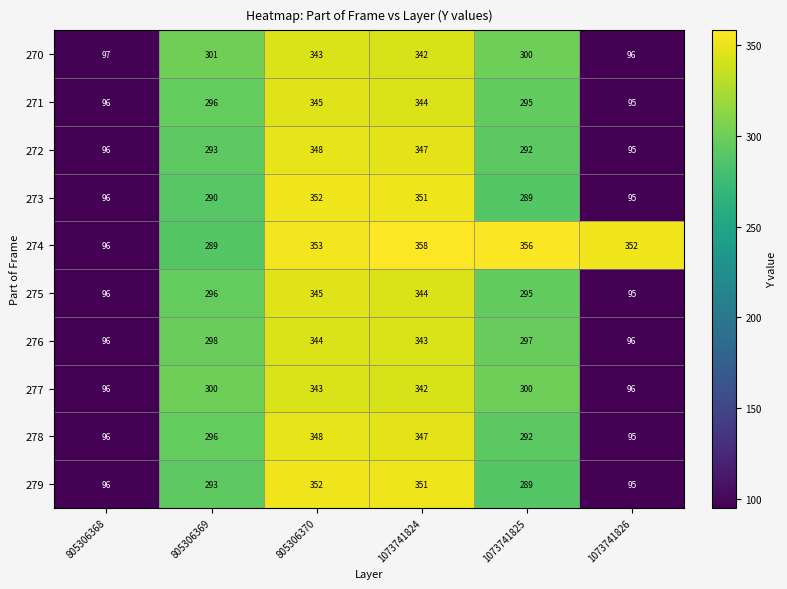

At which category does the chart reach its peak across all series?

1073741824